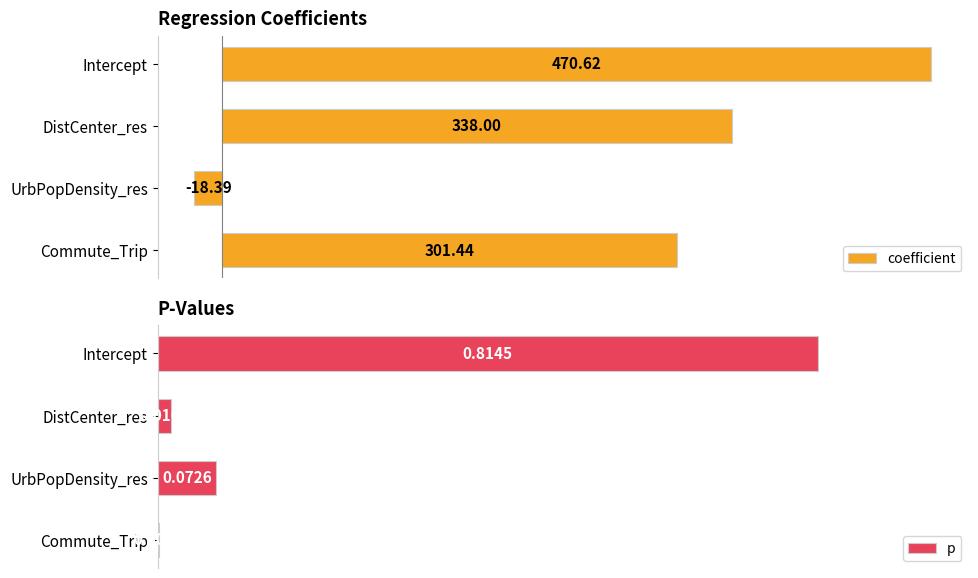

Where is coefficient nearest to the value 226?

Commute_Trip